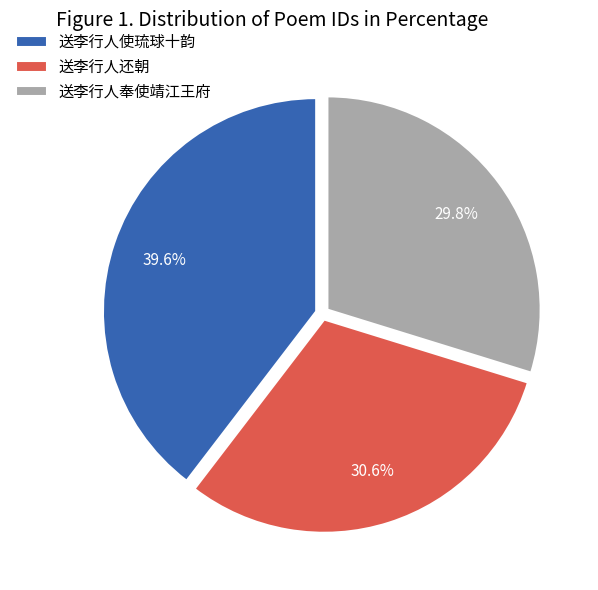

Combined, what portion of the pie is 送李行人还朝 and 送李行人奉使靖江王府?

60.4%